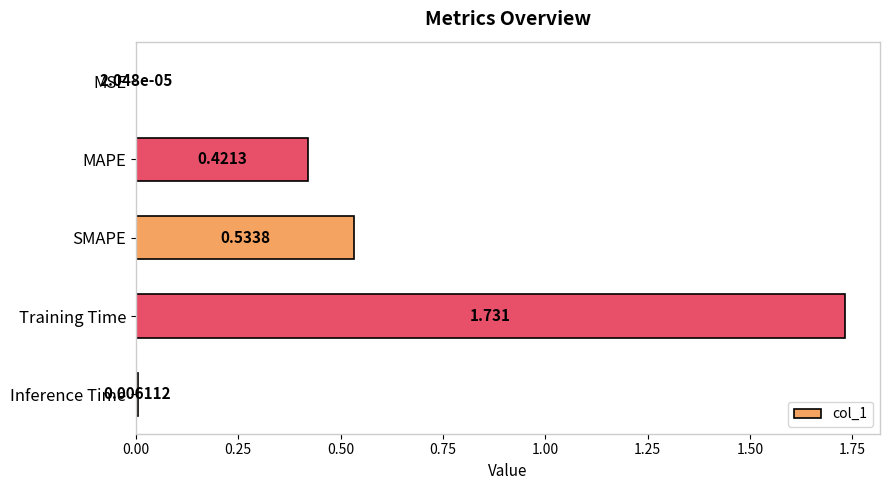

Between SMAPE and Training Time, which is larger?

Training Time